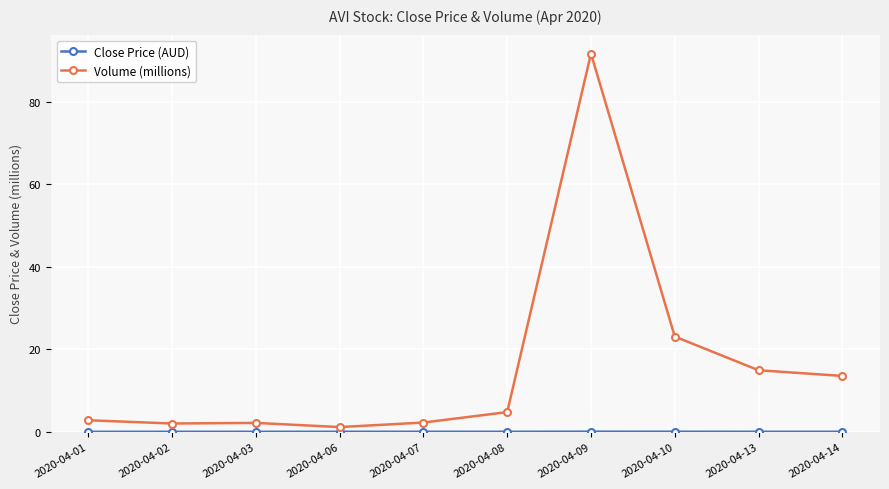

What is the difference between the second highest and minimum values in the Volume (millions) series?

21.9